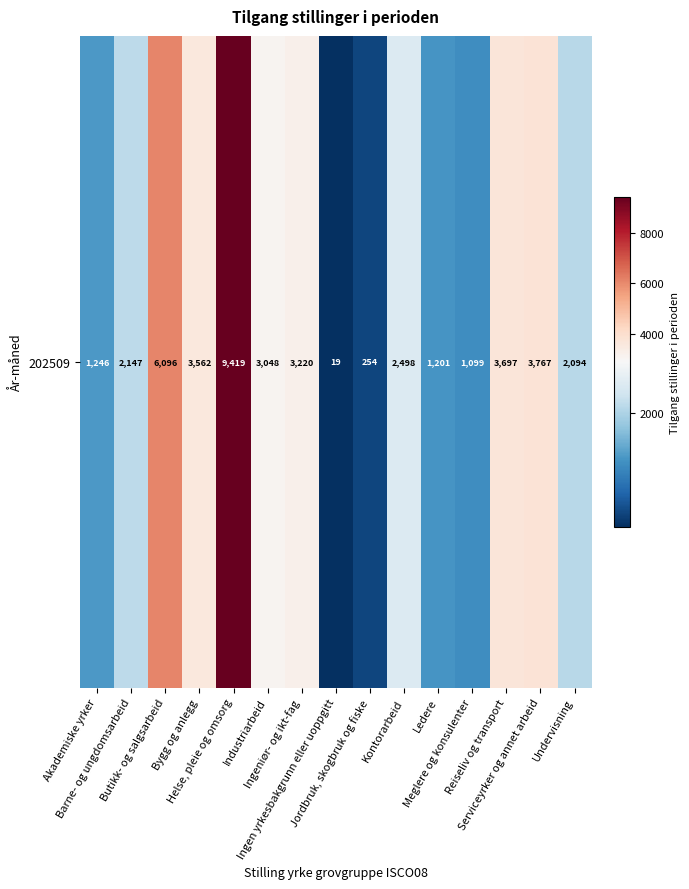

What is the change in value from Industriarbeid to Meglere og konsulenter?

-1949